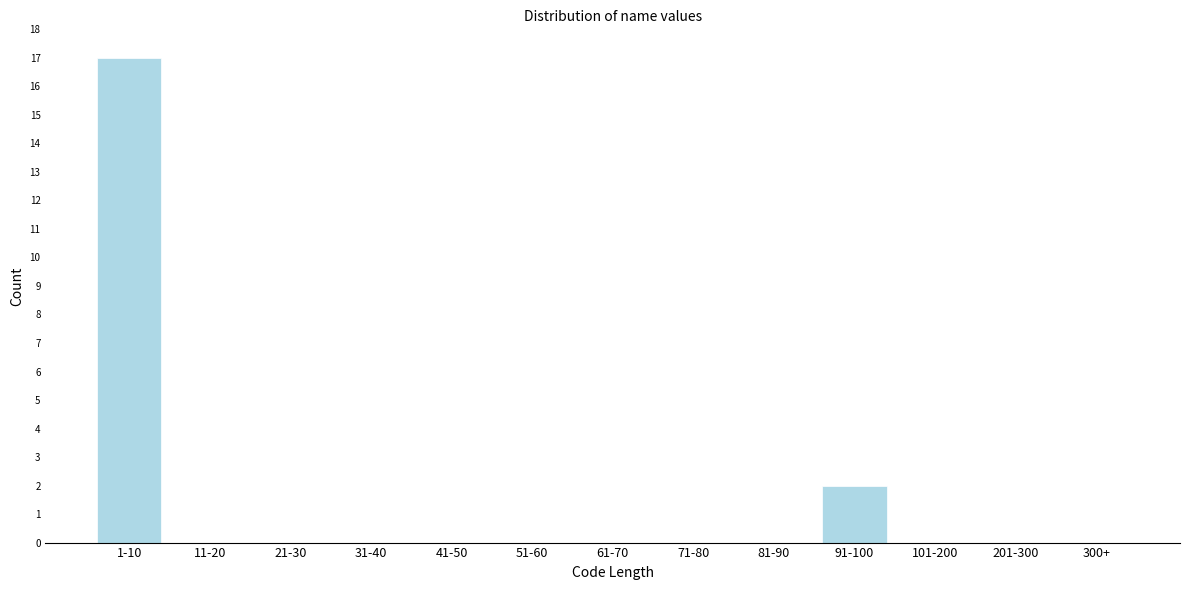

Reading left to right, list all the values displayed in this chart.

1-10=17	11-20=0	21-30=0	31-40=0	41-50=0	51-60=0	61-70=0	71-80=0	81-90=0	91-100=2	101-200=0	201-300=0	300+=0